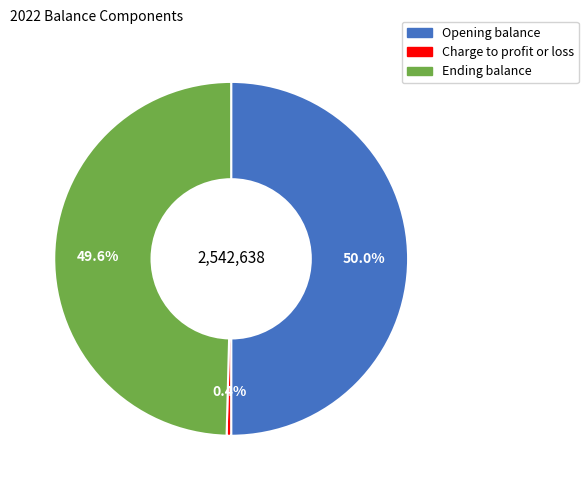

Which slice is the smallest?

Charge to profit or loss